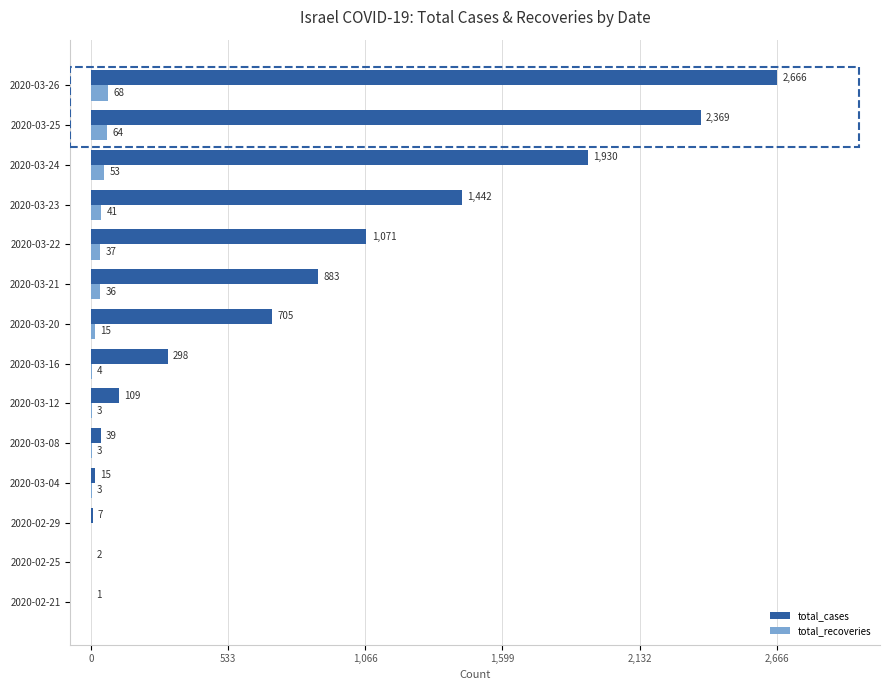

Which series changed the most between 2020-02-21 and 2020-03-16?

total_cases